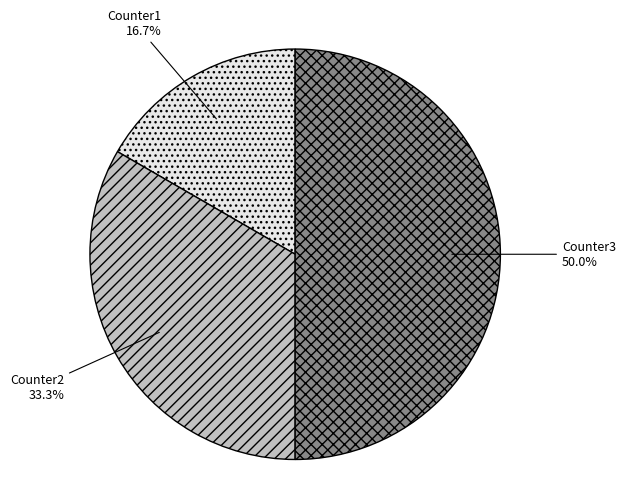

Is Counter2 the majority of the pie?

No